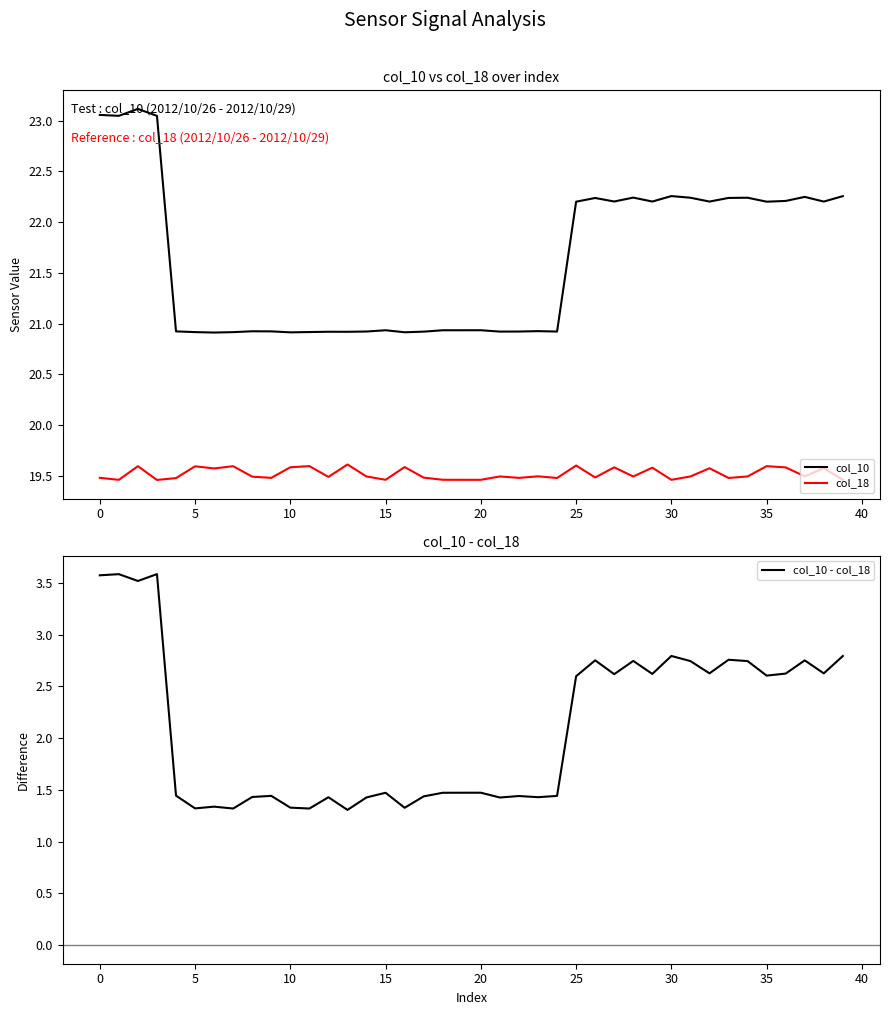

Rank the series at 39 from highest to lowest value.

col_10, col_18, col_10 - col_18